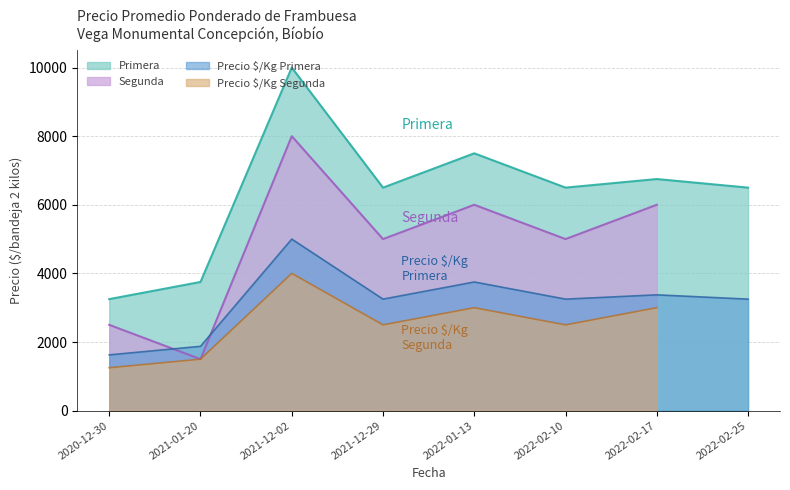

The value of Precio $/Kg Primera at 2022-02-10 is 2147. True or false?

False